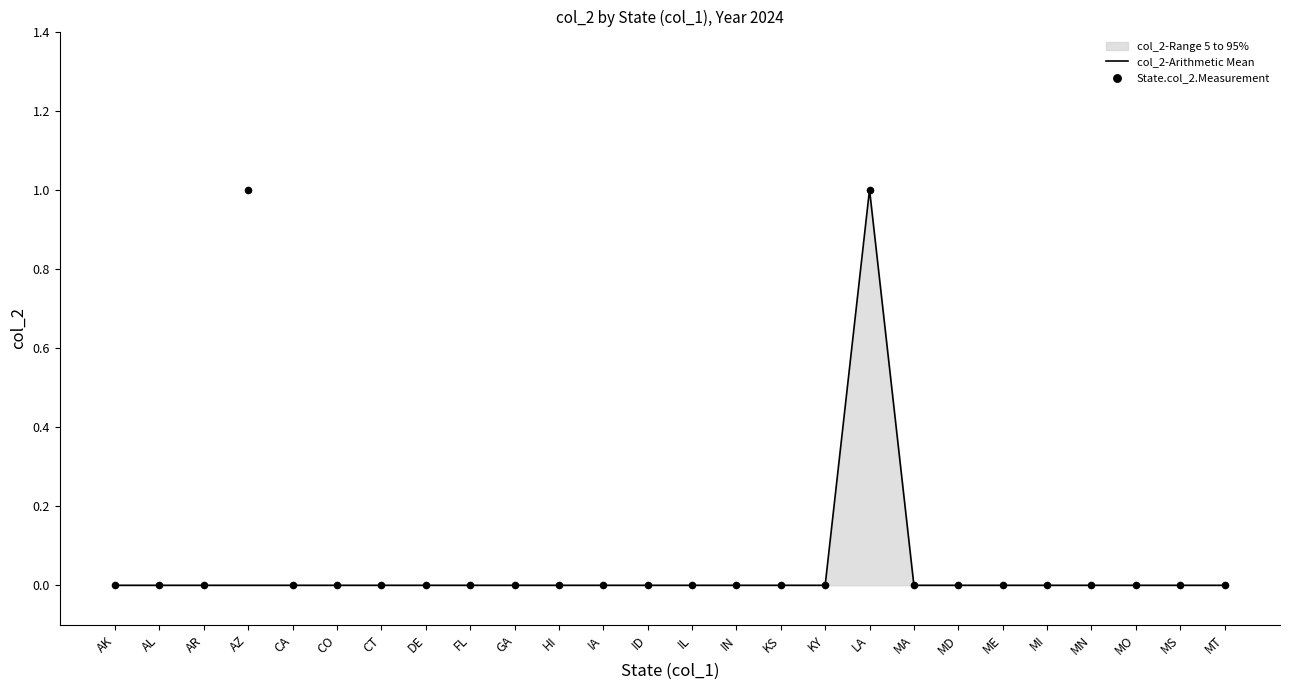

Which series reaches the minimum Y coordinate?

col_2-Arithmetic Mean